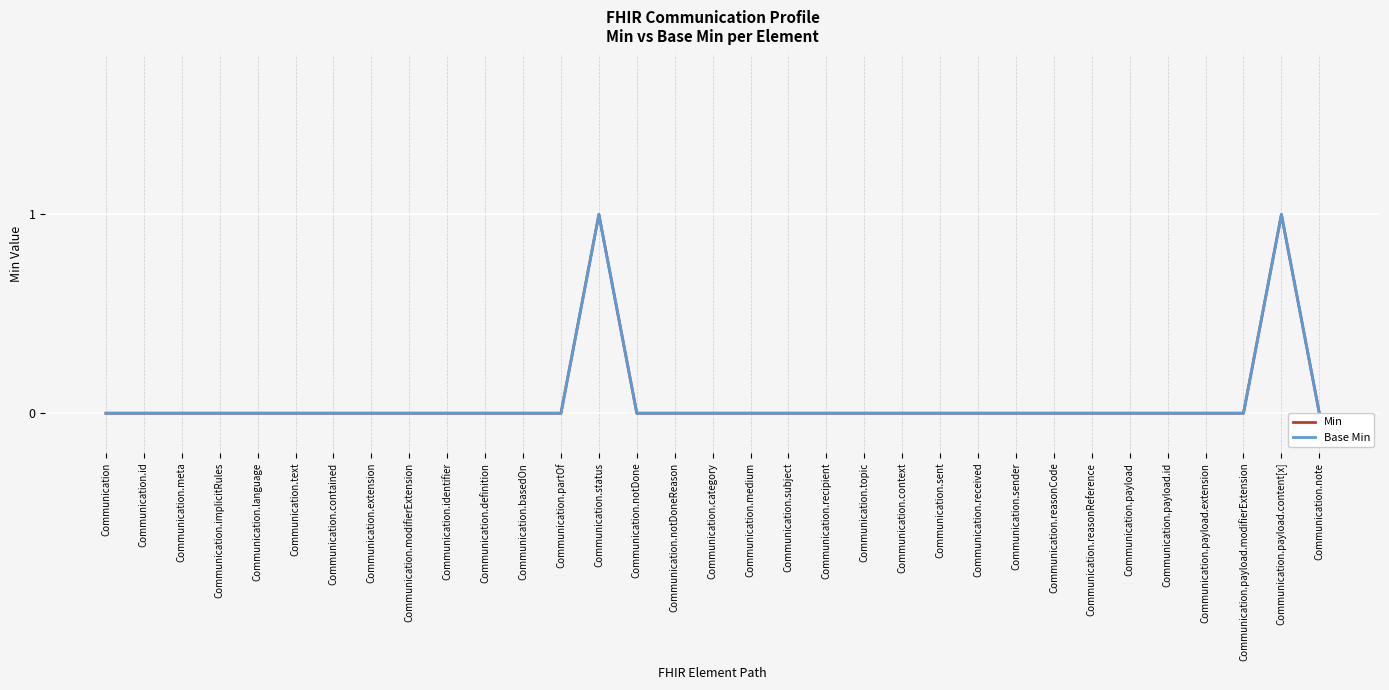

Reading right to left, list all the values displayed in this chart.

Min: Communication.note=0	Communication.payload.content[x]=1	Communication.payload.modifierExtension=0	Communication.payload.extension=0	Communication.payload.id=0	Communication.payload=0	Communication.reasonReference=0	Communication.reasonCode=0	Communication.sender=0	Communication.received=0	Communication.sent=0	Communication.context=0	Communication.topic=0	Communication.recipient=0	Communication.subject=0	Communication.medium=0	Communication.category=0	Communication.notDoneReason=0	Communication.notDone=0	Communication.status=1	Communication.partOf=0	Communication.basedOn=0	Communication.definition=0	Communication.identifier=0	Communication.modifierExtension=0	Communication.extension=0	Communication.contained=0	Communication.text=0	Communication.language=0	Communication.implicitRules=0	Communication.meta=0	Communication.id=0	Communication=0
Base Min: Communication.note=0	Communication.payload.content[x]=1	Communication.payload.modifierExtension=0	Communication.payload.extension=0	Communication.payload.id=0	Communication.payload=0	Communication.reasonReference=0	Communication.reasonCode=0	Communication.sender=0	Communication.received=0	Communication.sent=0	Communication.context=0	Communication.topic=0	Communication.recipient=0	Communication.subject=0	Communication.medium=0	Communication.category=0	Communication.notDoneReason=0	Communication.notDone=0	Communication.status=1	Communication.partOf=0	Communication.basedOn=0	Communication.definition=0	Communication.identifier=0	Communication.modifierExtension=0	Communication.extension=0	Communication.contained=0	Communication.text=0	Communication.language=0	Communication.implicitRules=0	Communication.meta=0	Communication.id=0	Communication=0